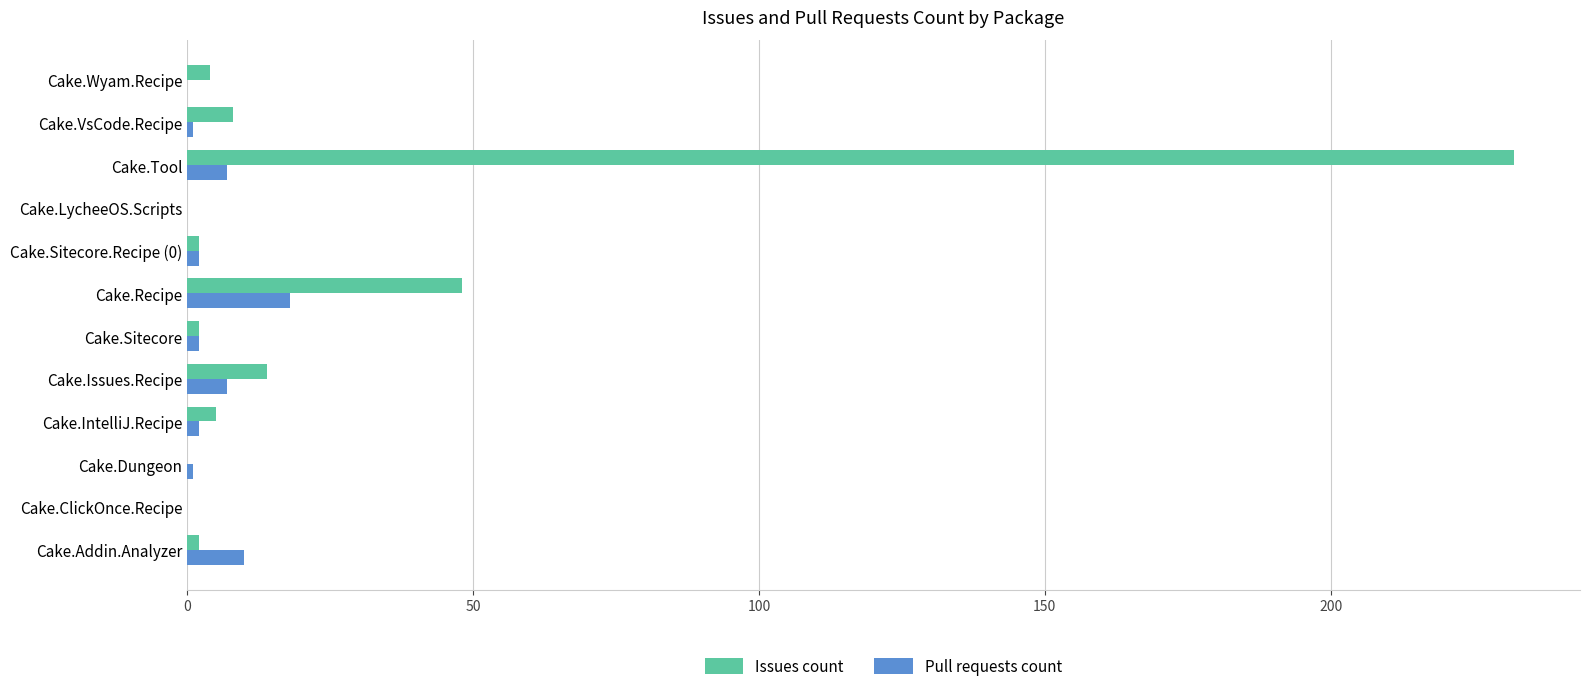

At which label does Issues count reach its peak?

Cake.Tool